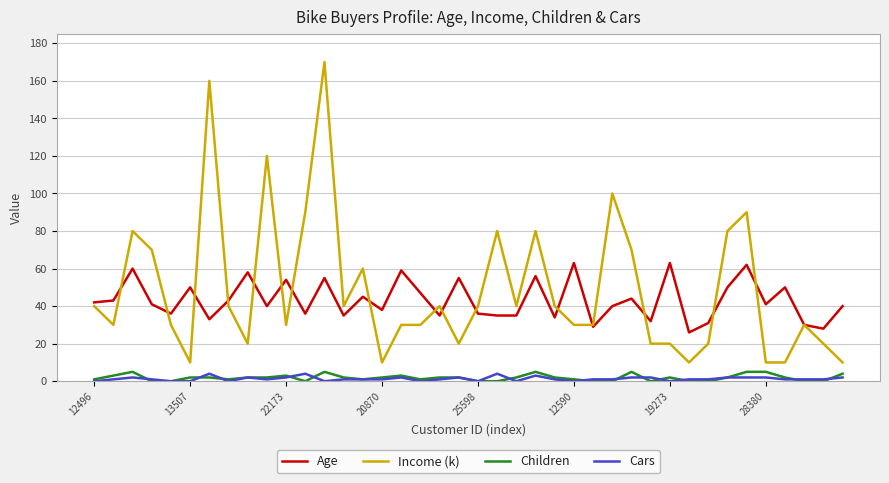

Does the chart have visible grid lines?

Yes